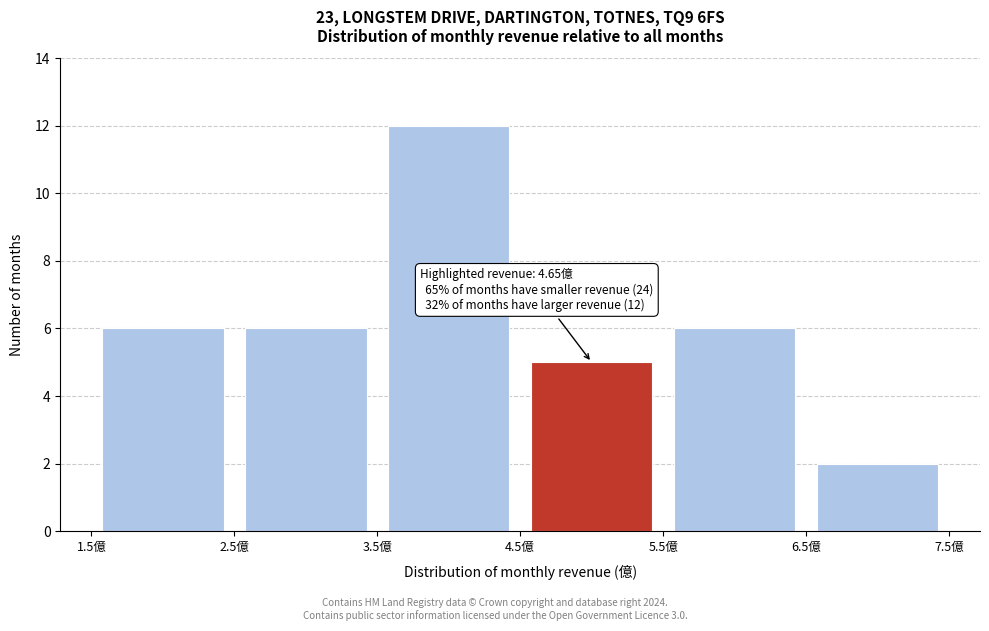

Over which range of the x-axis is the bar tallest?

3.5 to 4.5